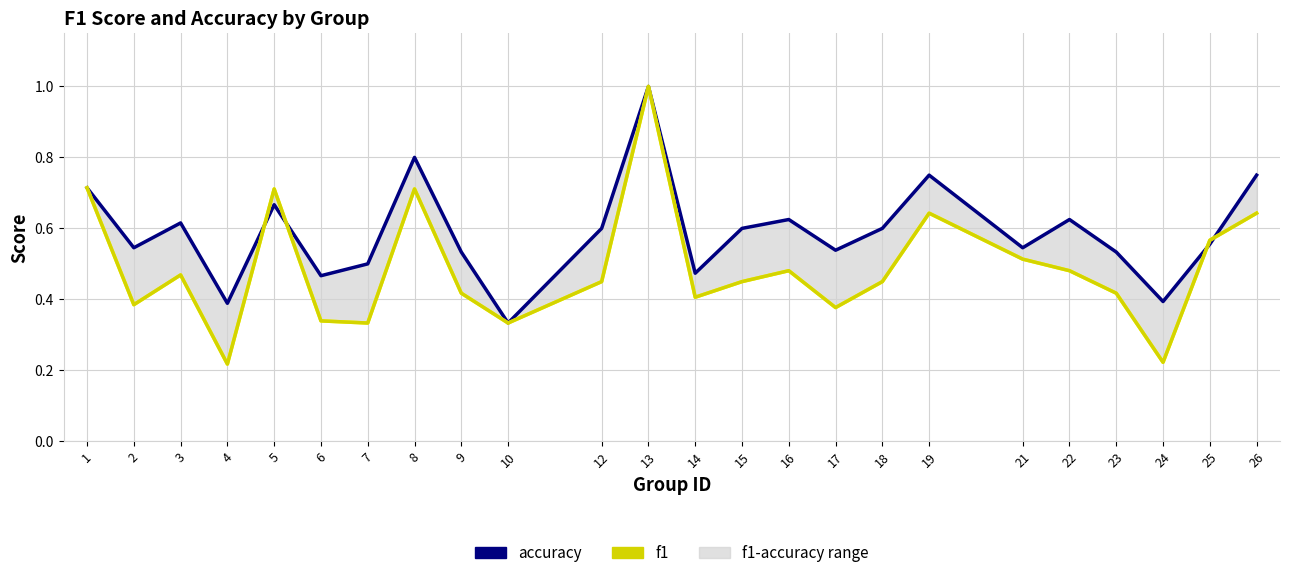

What is the highest value of the accuracy series?

1.0